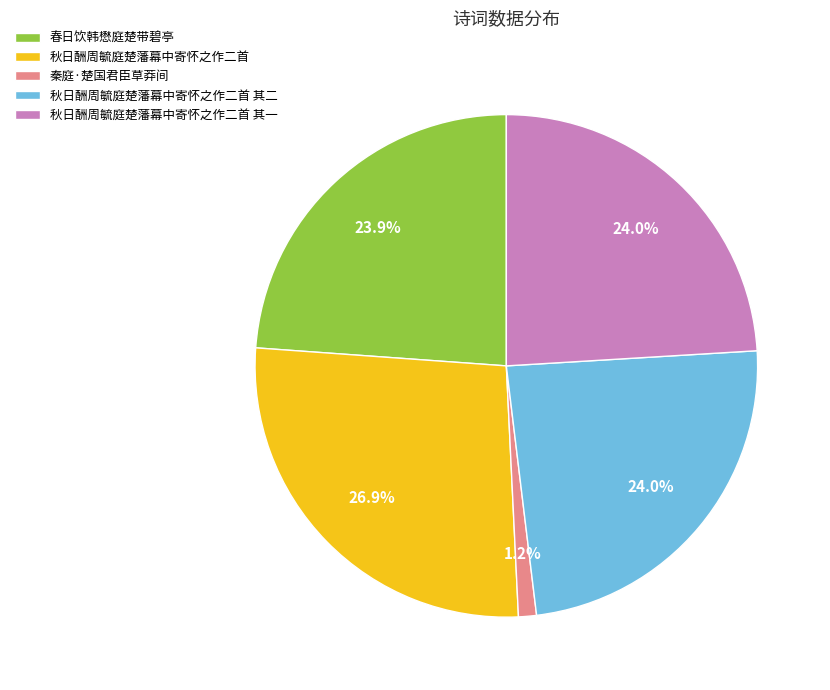

Which category has the smallest portion of the pie?

秦庭·楚国君臣草莽间